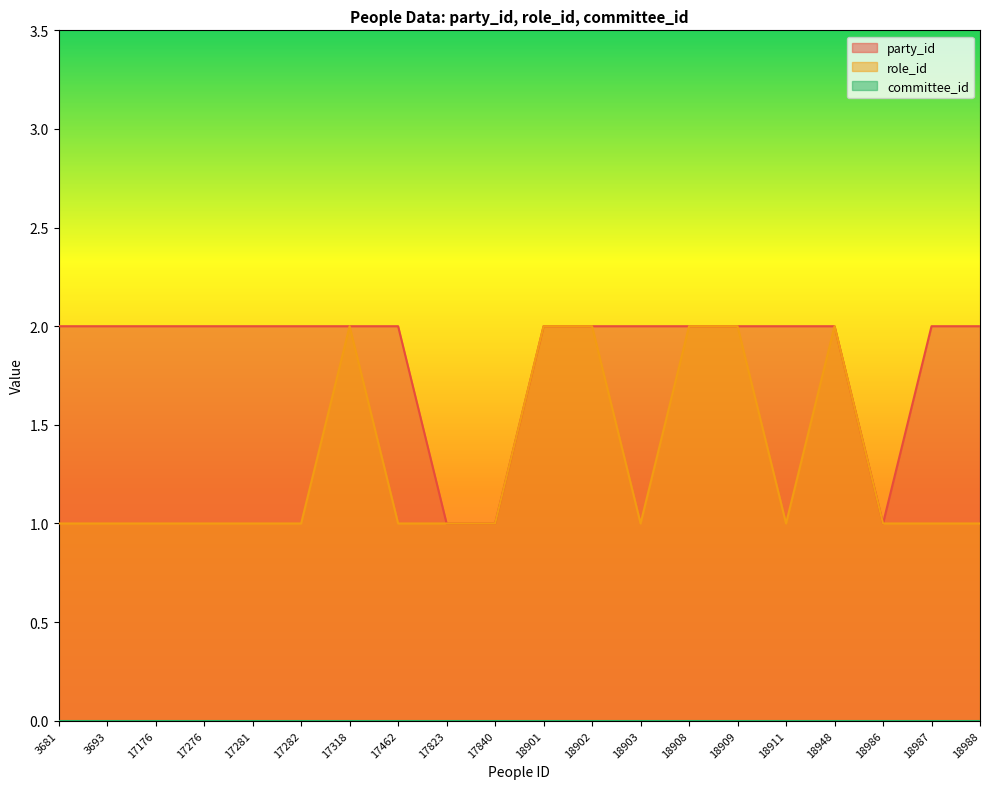

What is the average value of the role_id series?

1